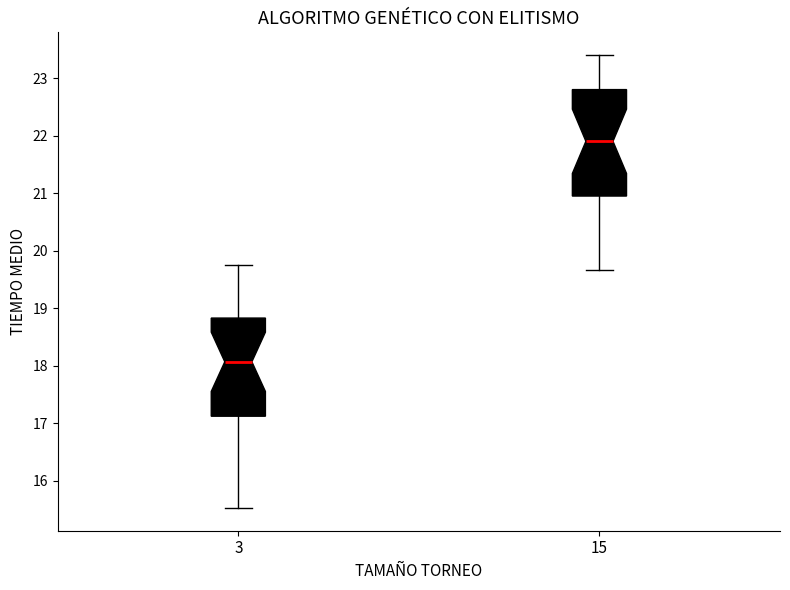

Reading left to right, read every box against the y-axis: the position of its median line, the range the box covers, and the ends of its whiskers. The values are not printed on the chart, so give them approximately, as read against the axis.

3: median 18.1, box 17.1 to 18.8, whiskers 15.5 to 19.8
15: median 21.9, box 20.9 to 22.8, whiskers 19.7 to 23.4